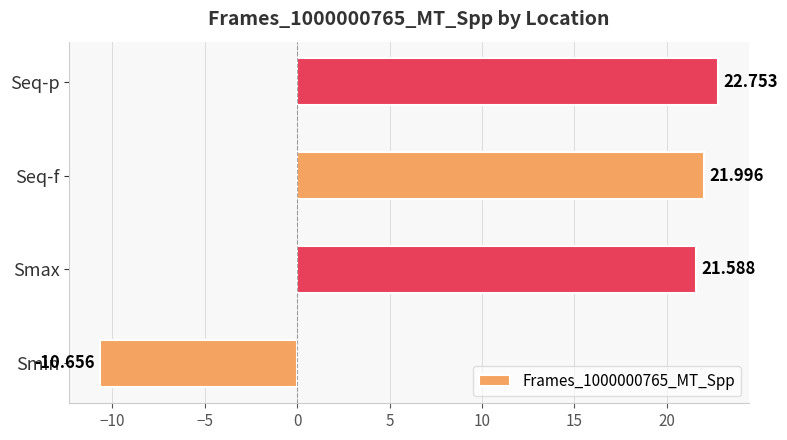

How many values exceed 21?

3